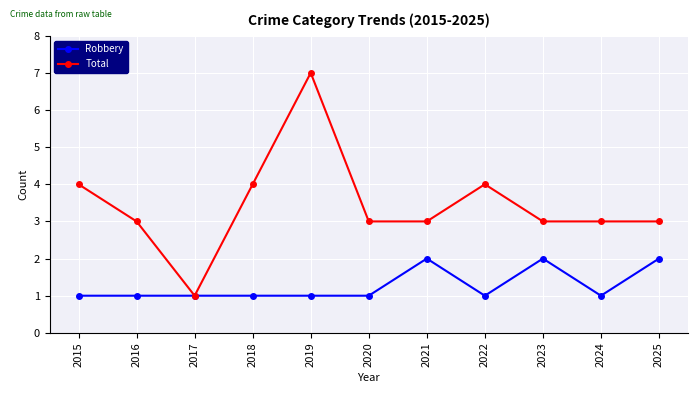

At 2019, list the series in order from largest to smallest.

Total, Robbery